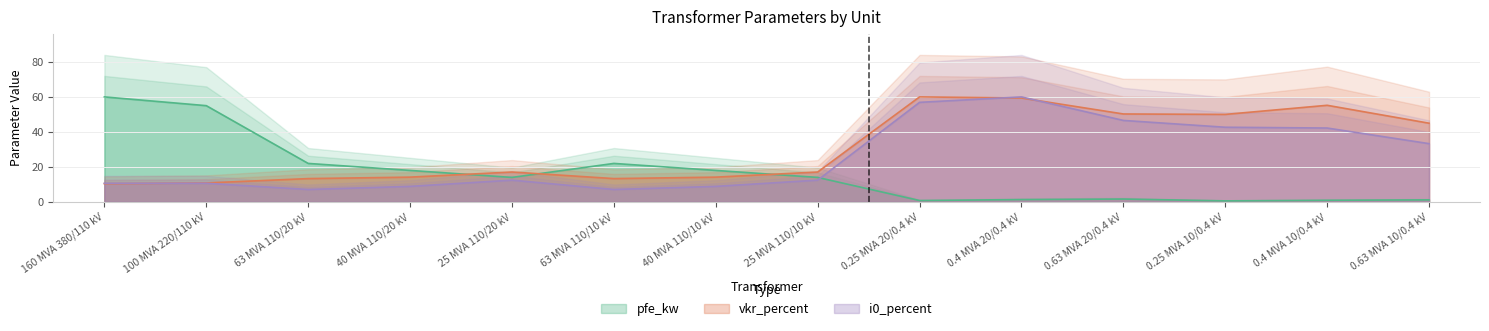

What is the spread (max minus min) of values at 25 MVA 110/20 kV?

4.6